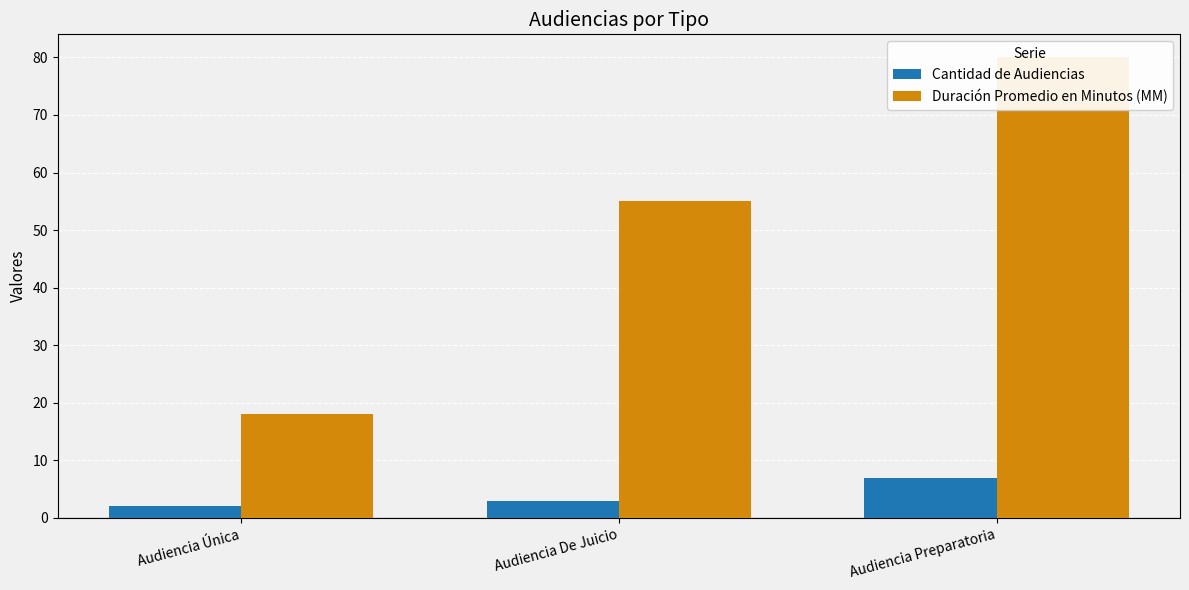

At how many categories does at least one series exceed 38?

2